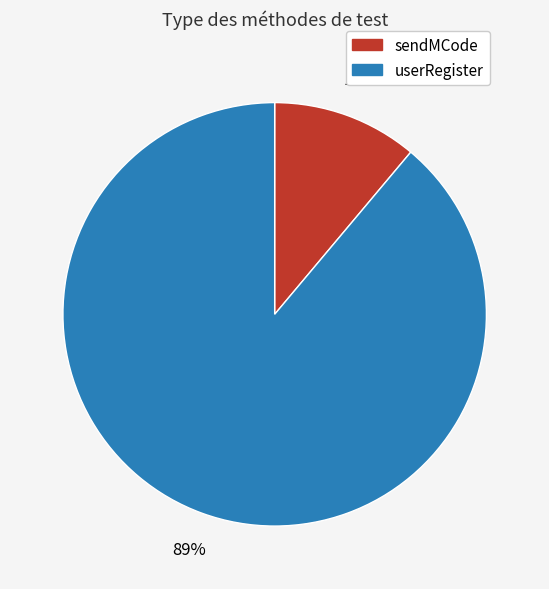

Rank the categories by value from highest to lowest.

userRegister, sendMCode